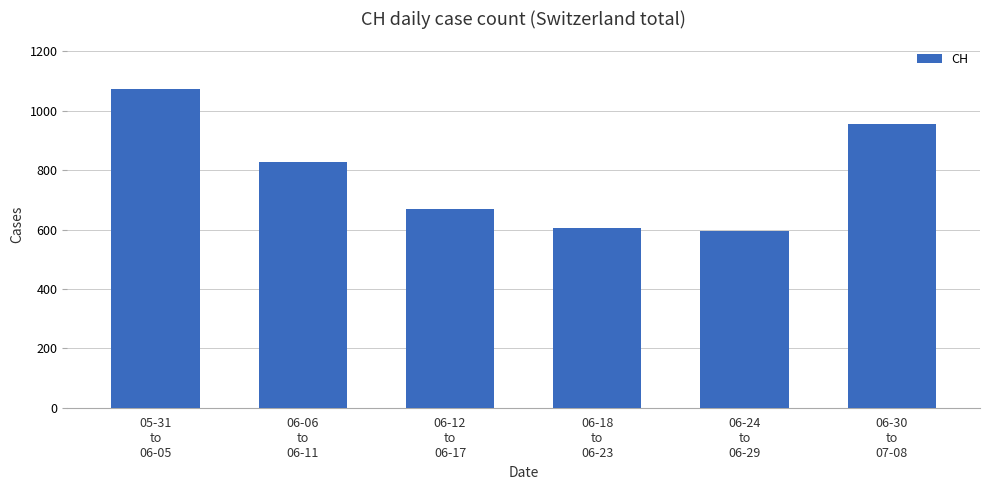

What is the change in value from 06-06
to
06-11 to 06-24
to
06-29?

-234